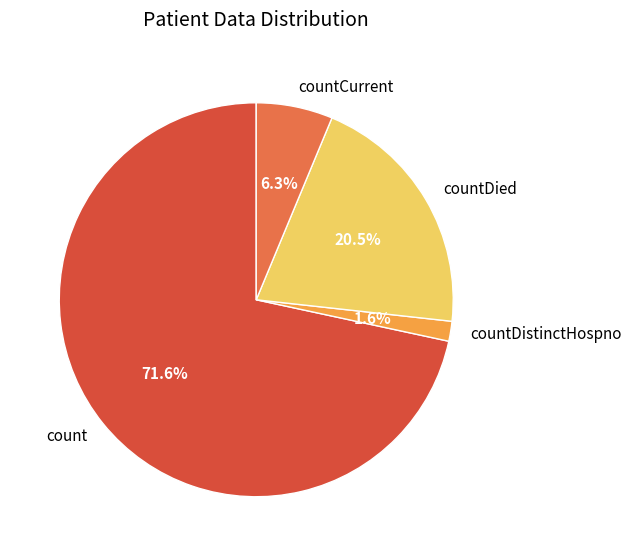

To the nearest percent, what is the average slice percentage?

25%